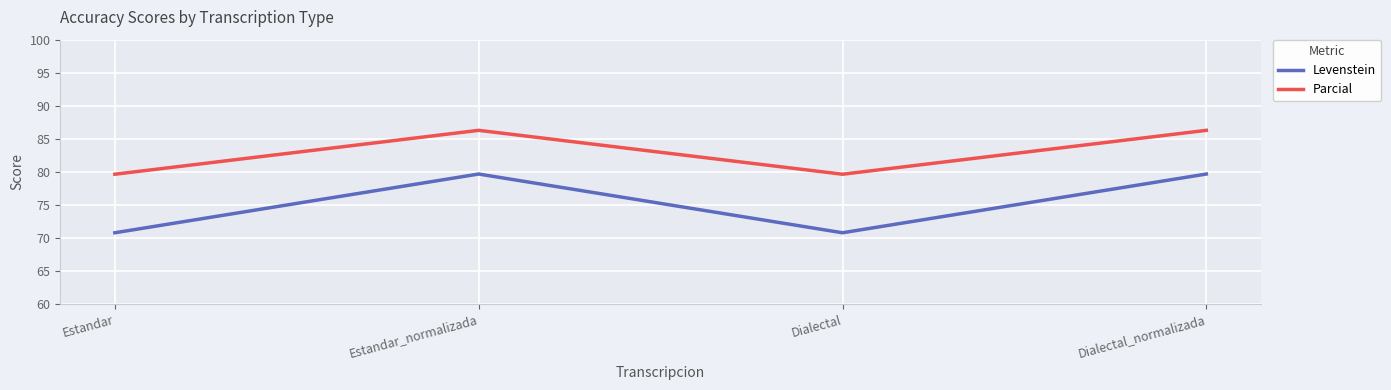

Reading left to right, transcribe all the data shown in this chart.

Levenstein: Estandar=70.8	Estandar_normalizada=79.7	Dialectal=70.8	Dialectal_normalizada=79.7
Parcial: Estandar=79.6	Estandar_normalizada=86.3	Dialectal=79.6	Dialectal_normalizada=86.3